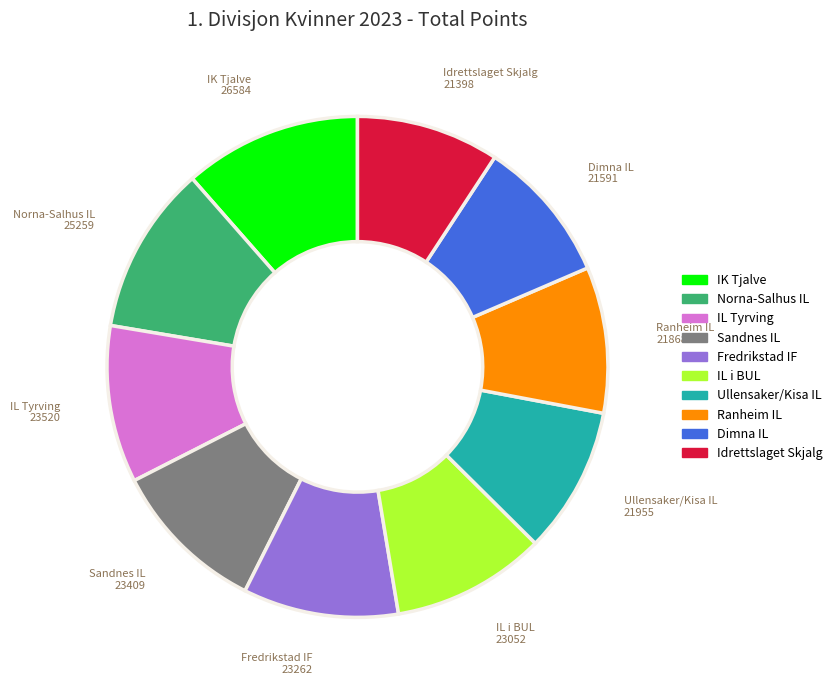

Is there a majority slice in this chart?

No